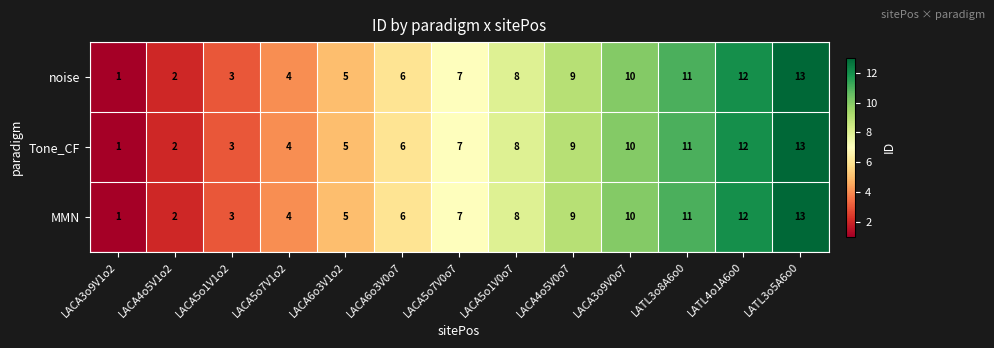

At which label is noise closest to 7?

LACA5o7V0o7